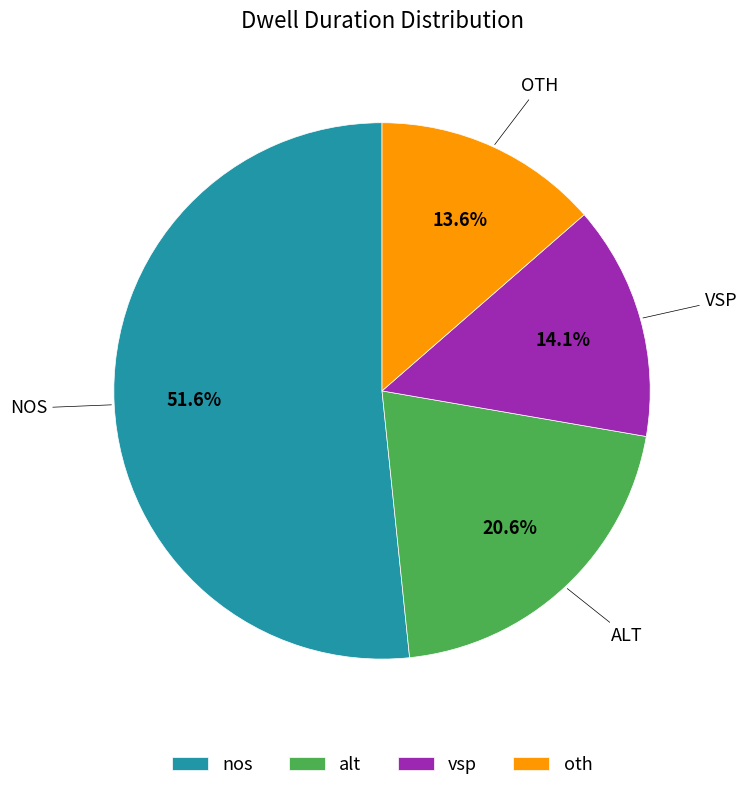

Approximately how many times larger is the value at vsp compared to alt?

0.7